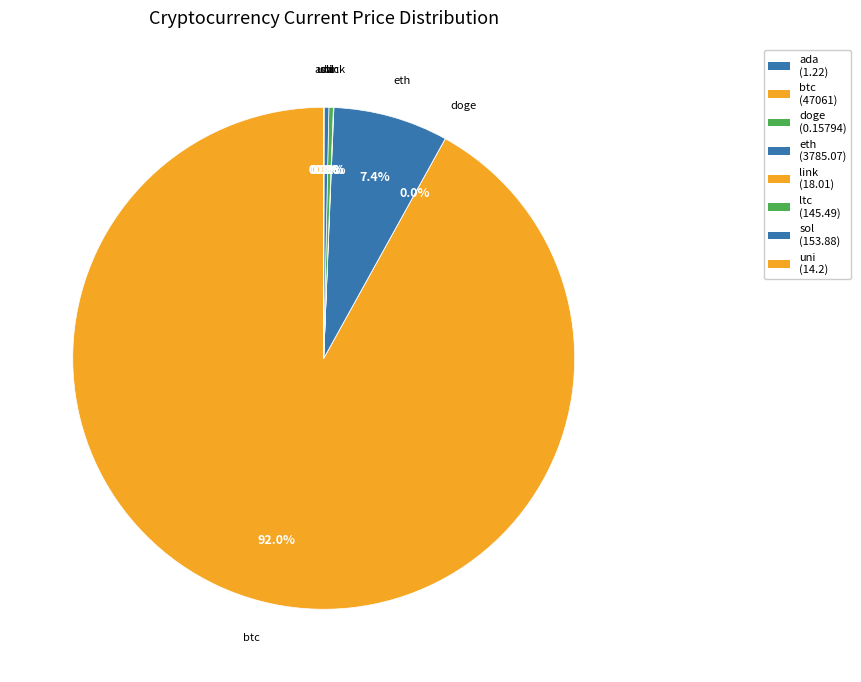

Which category accounts for the majority?

btc